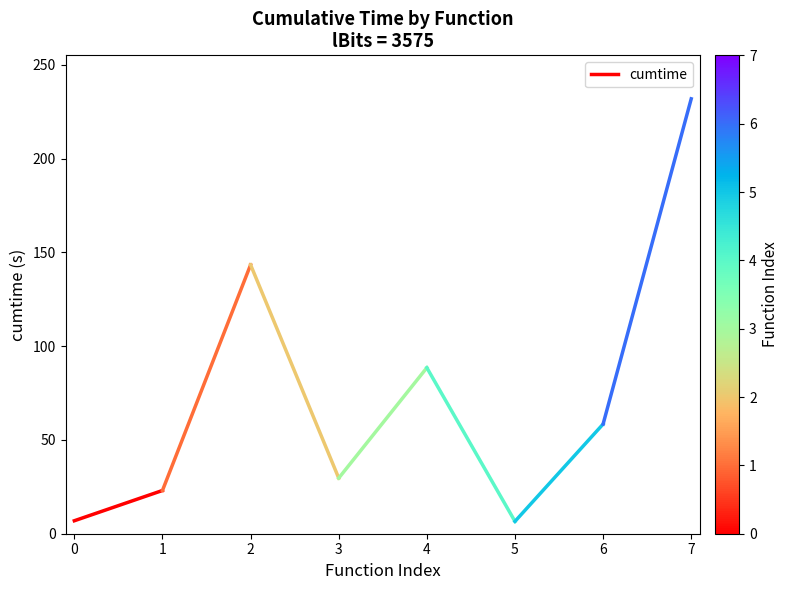

What is the change in value from 0 to 1?

+16.1